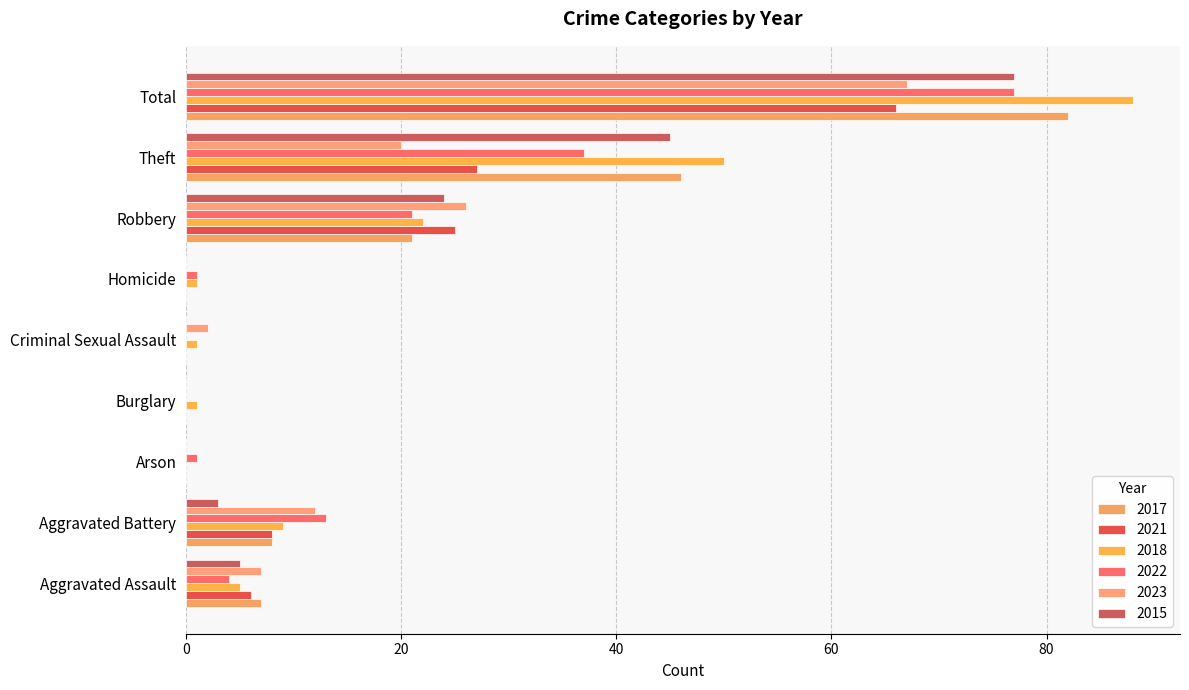

What is the label of the 8th bar from the right?

Aggravated Battery